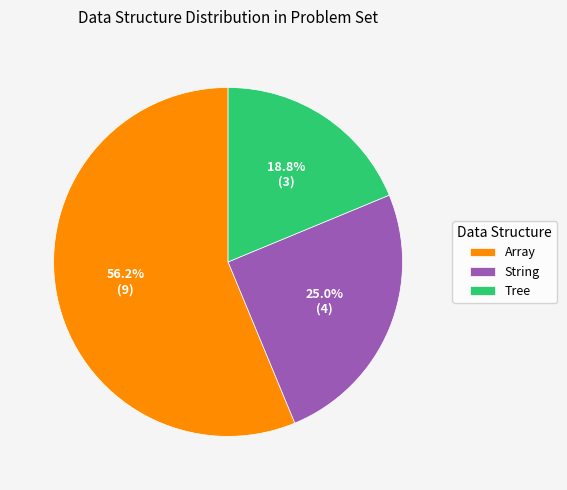

To the nearest percent, what portion does String represent?

25%